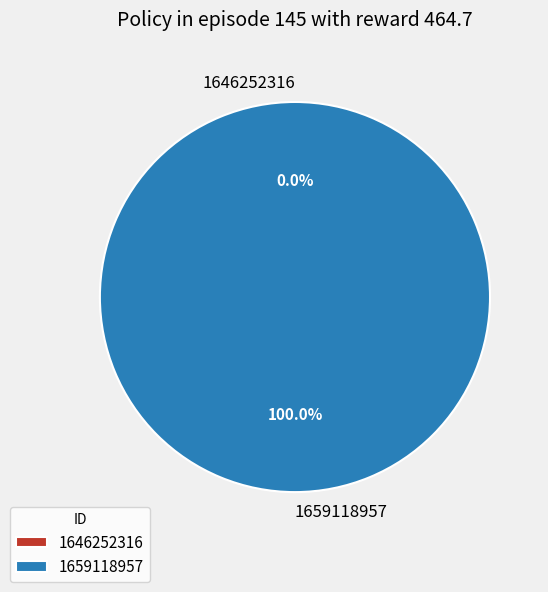

To the nearest percent, what portion does 1659118957 represent?

100%